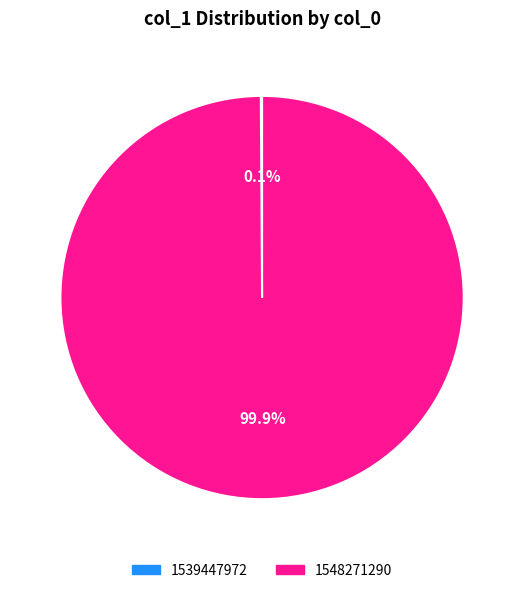

Is it true that 1548271290 is 91% of the pie?

False